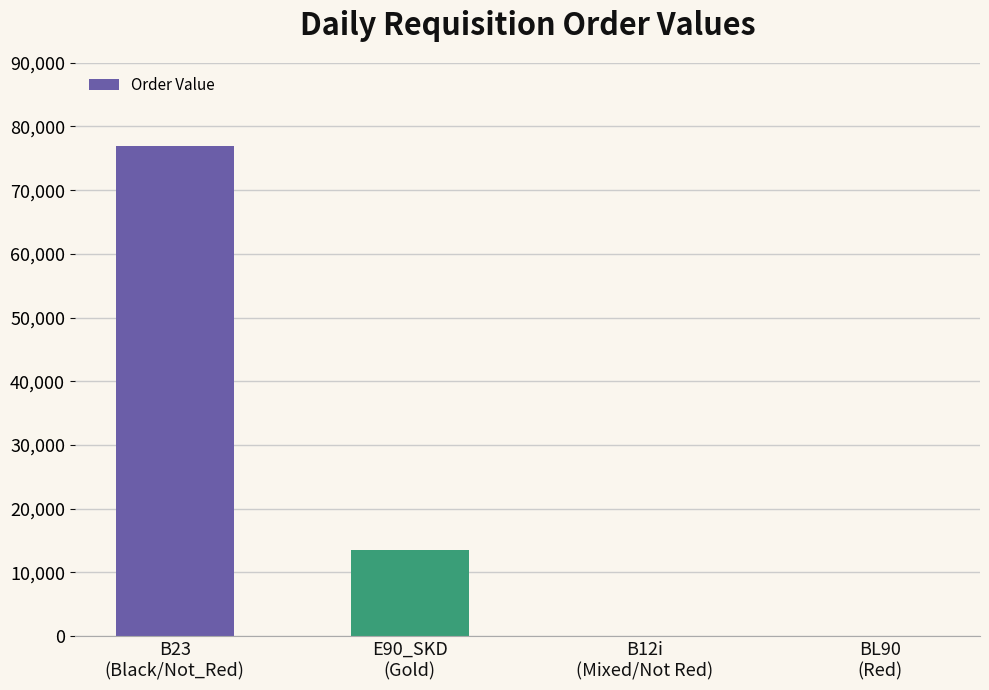

Where does the data first go above 13553?

B23
(Black/Not_Red)